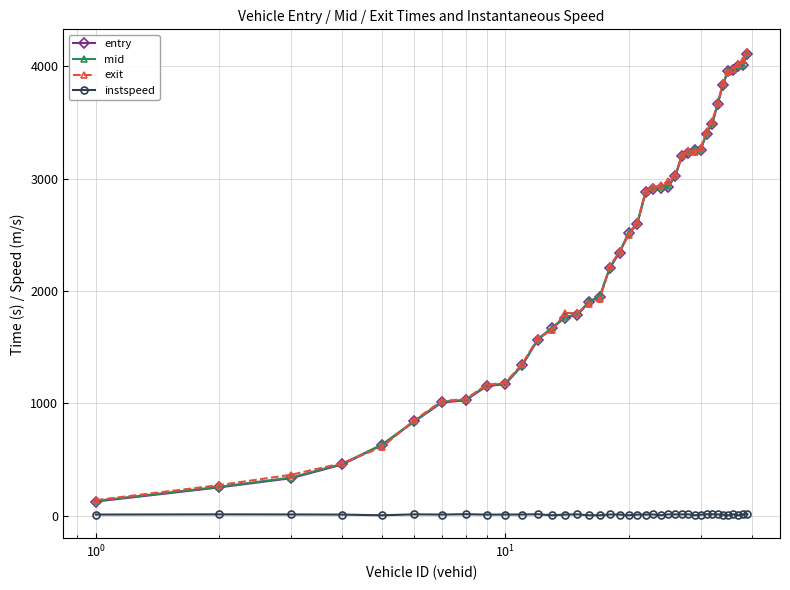

True or false: instspeed has more than 0 points higher than both neighbors.

True